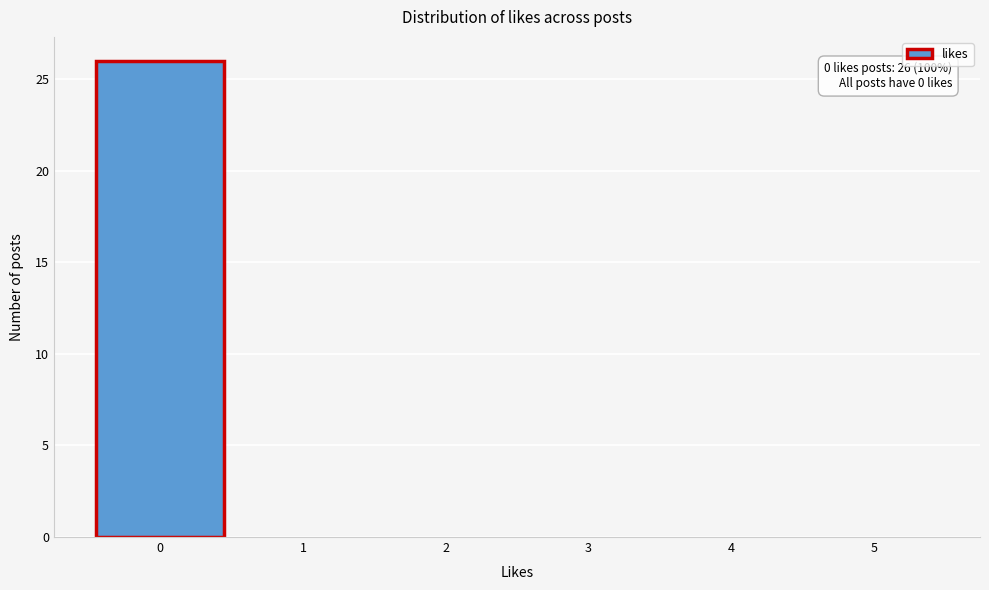

Over which range of the x-axis is the bar tallest?

-0.5 to 0.5